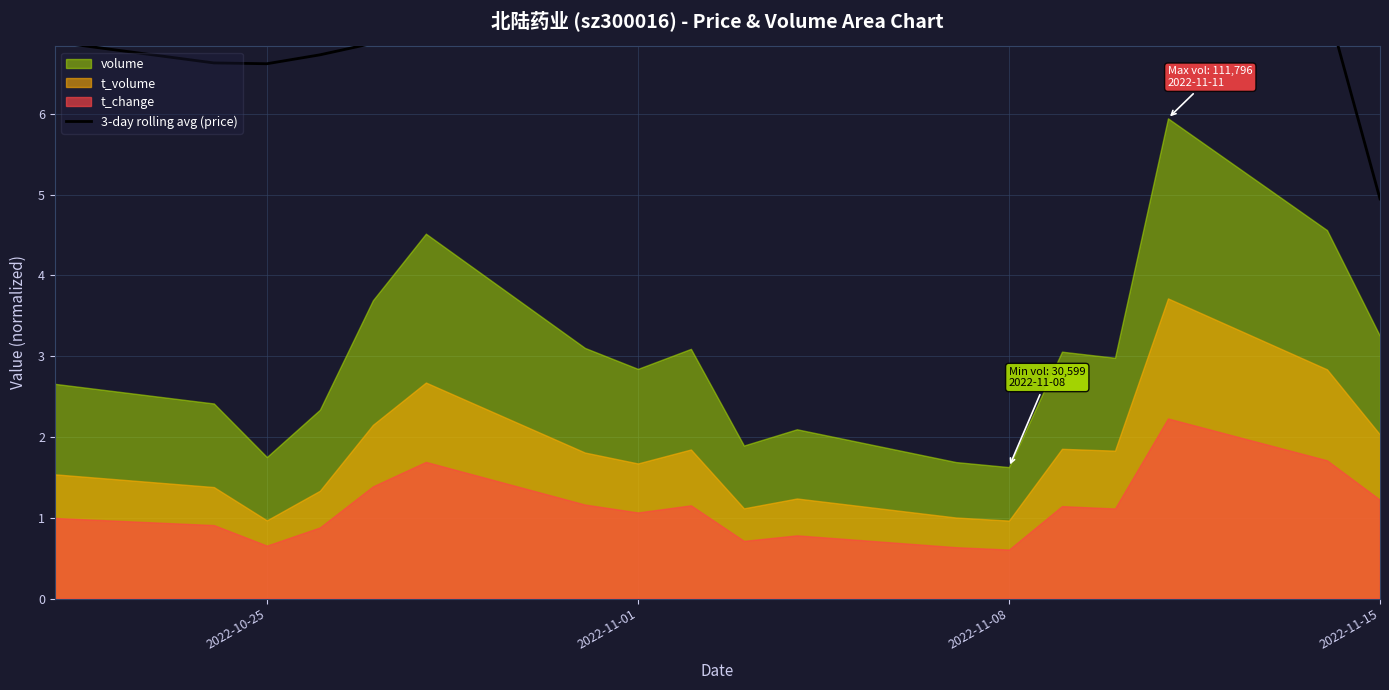

The value at 2022-11-01 is 8.9. True or false?

False